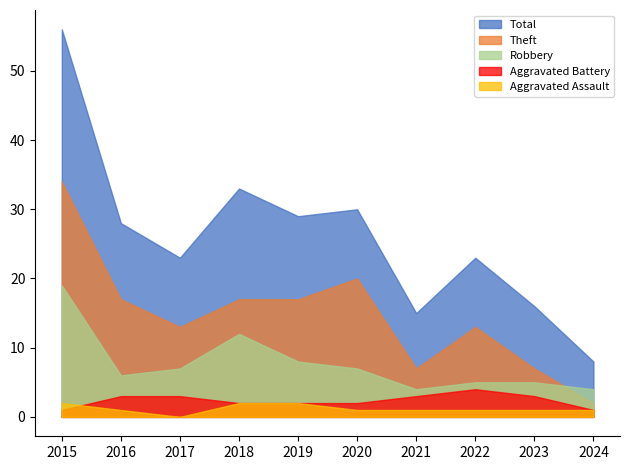

The value of Theft at 2018 is 17. True or false?

True